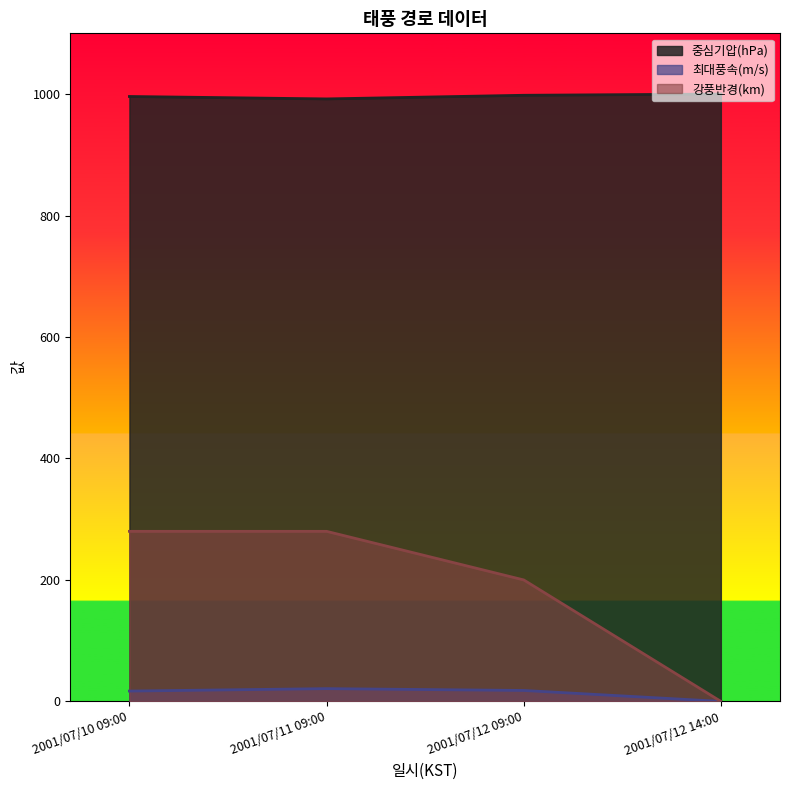

What is the maximum value for 중심기압(hPa)?

1000